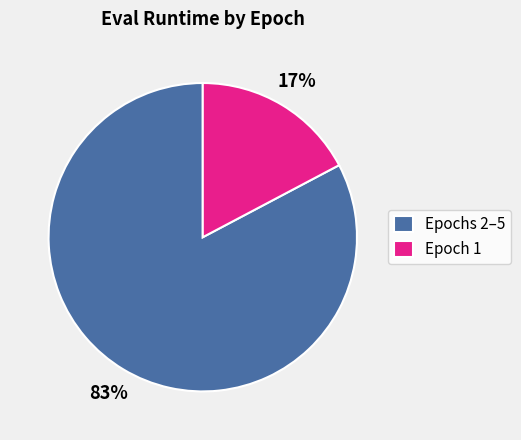

What percentage is the Epoch 1 slice, to the nearest percent?

17%